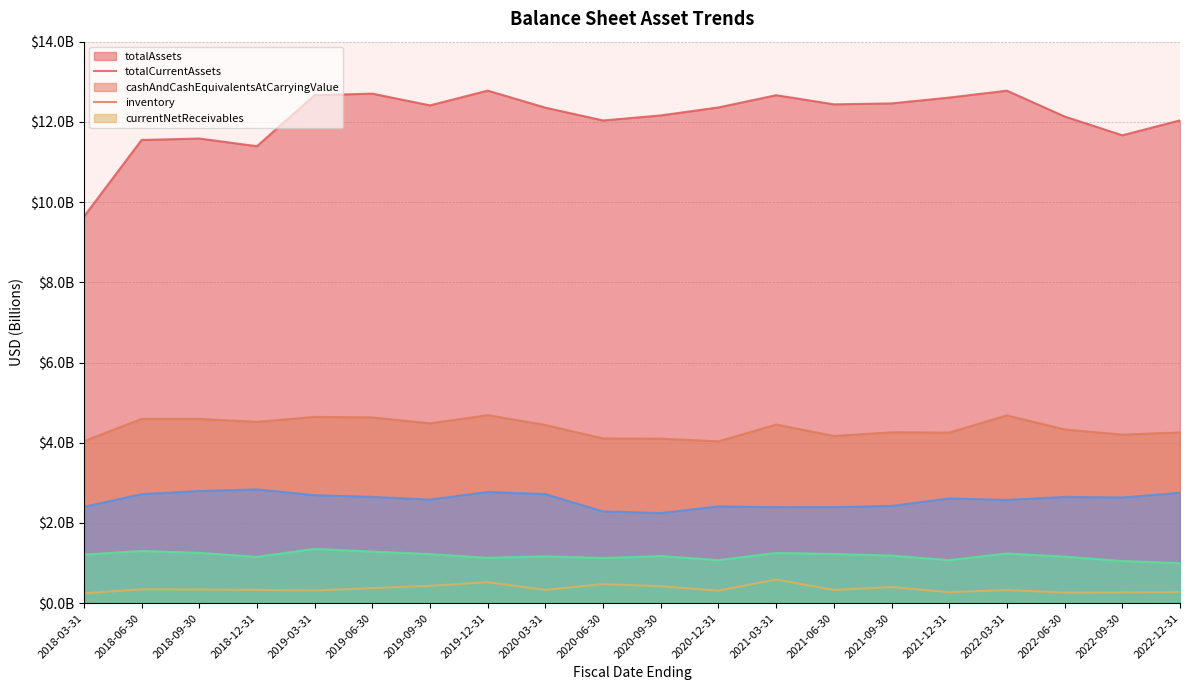

What value does the totalAssets series have at 2020-09-30?

12.2